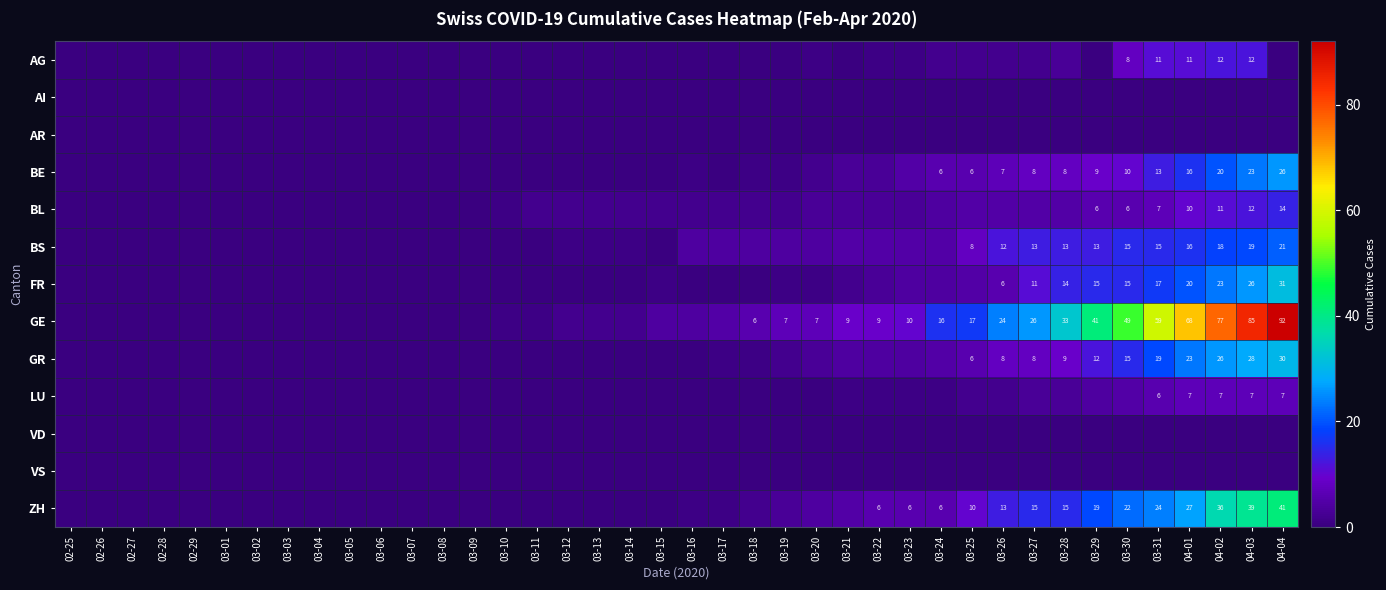

True or false: GE has a value of 10 at 03-23.

True